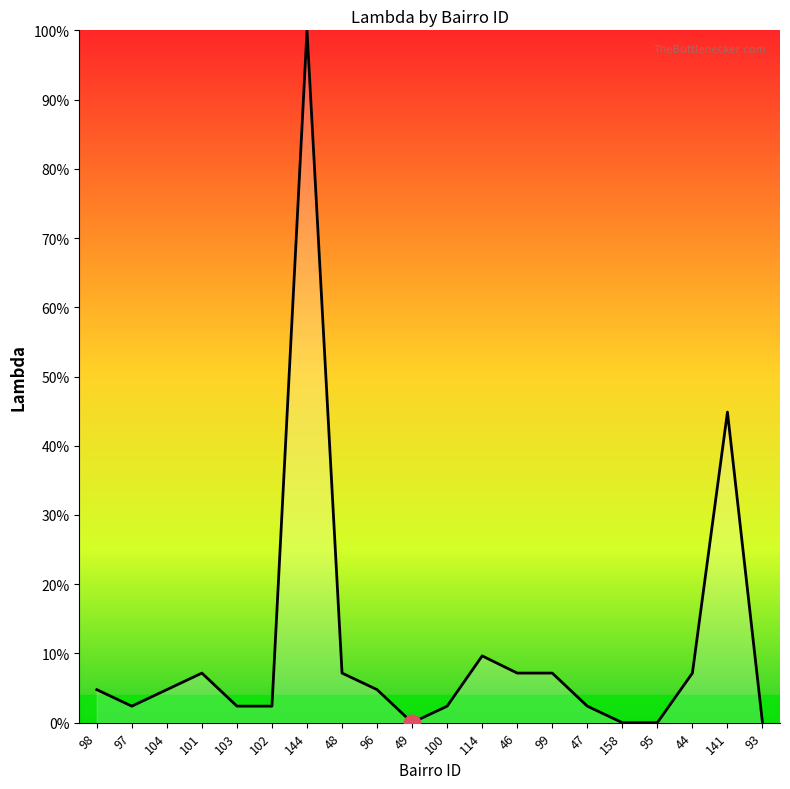

What is the value of the 4th point from the left?

0.1